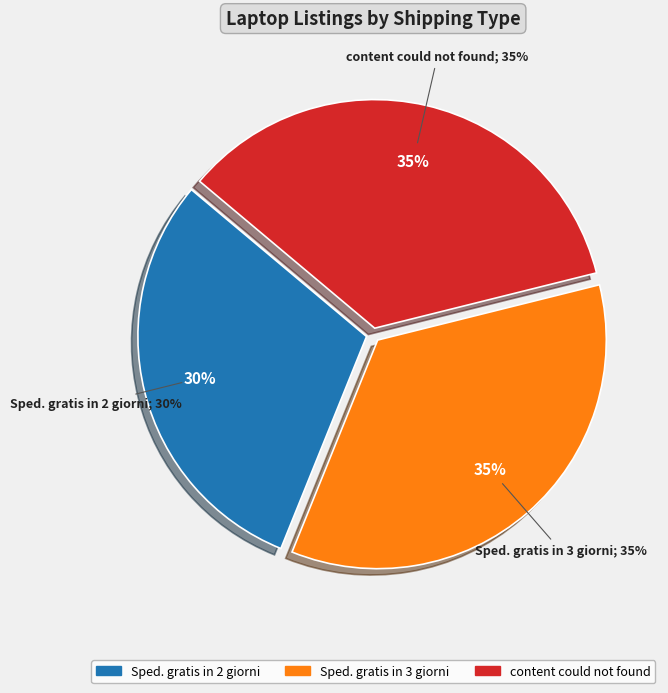

To the nearest percent, what portion does Sped. gratis in 2 giorni represent?

30%